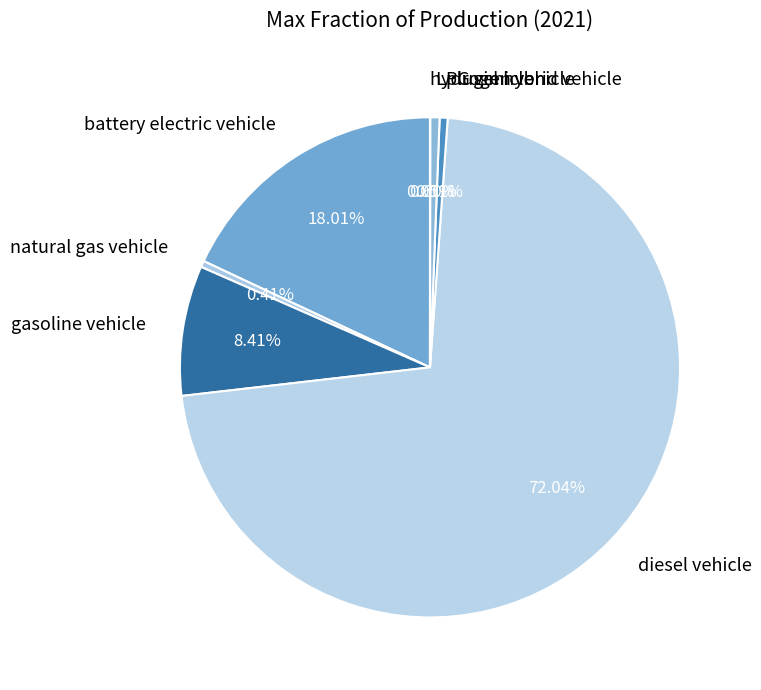

What is the largest slice in the pie chart?

diesel vehicle